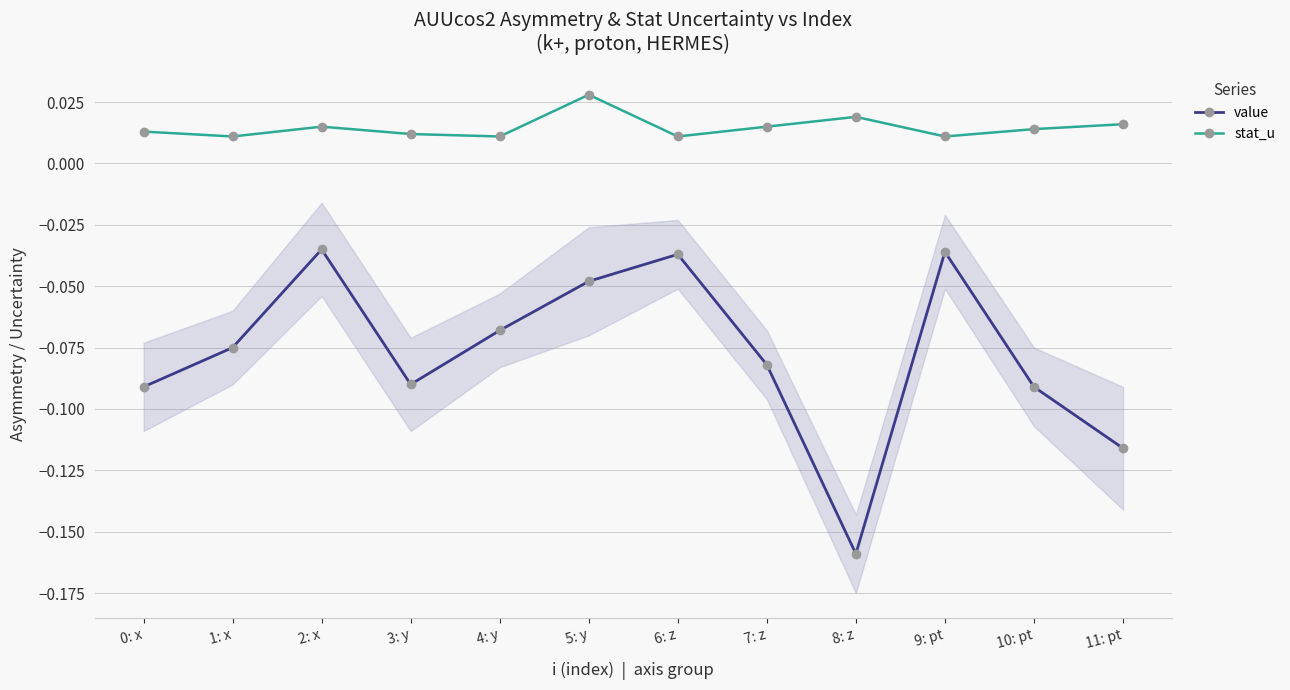

What position from the left is 10: pt?

11